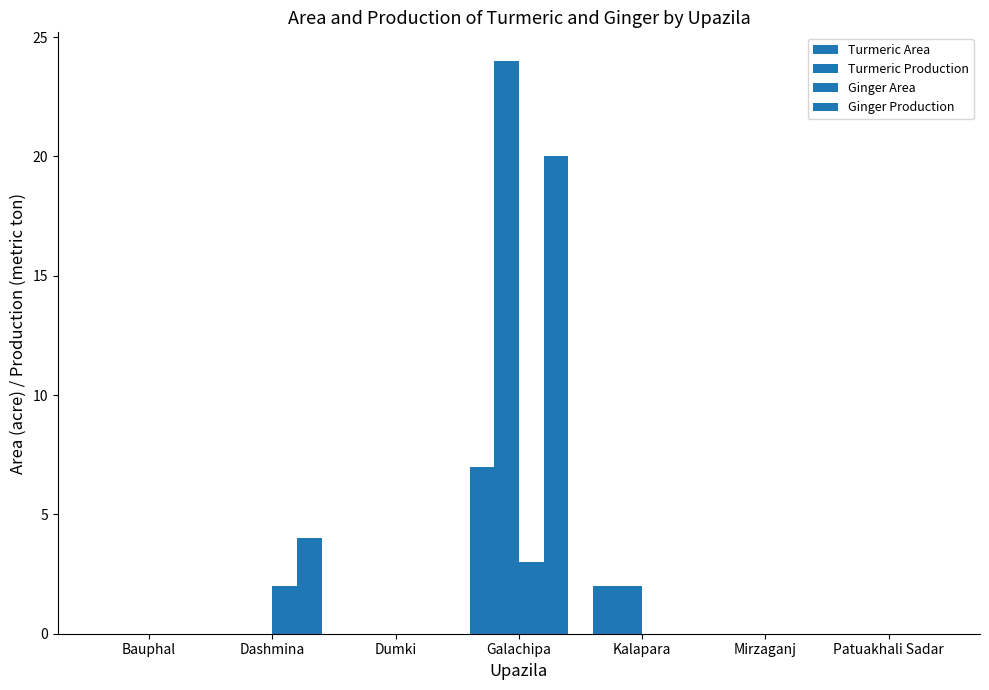

List the labels in order of Turmeric Area value, largest first.

Galachipa, Kalapara, Bauphal, Dashmina, Dumki, Mirzaganj, Patuakhali Sadar